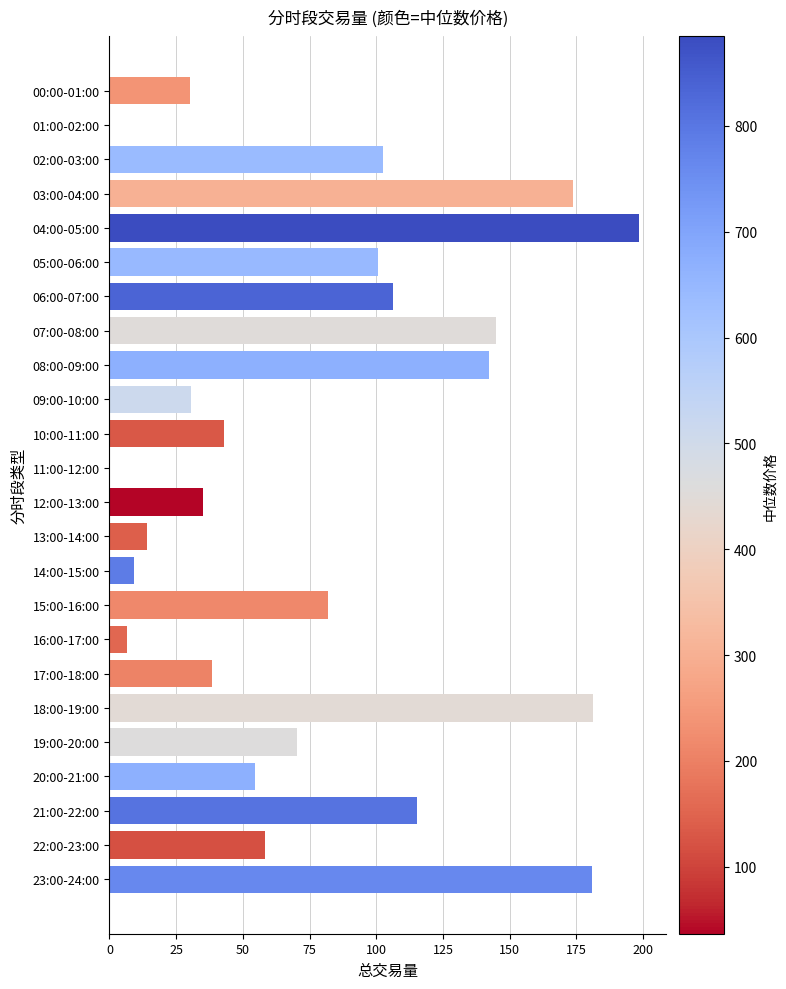

What is the sum of the values at 17:00-18:00 and 01:00-02:00?

38.3